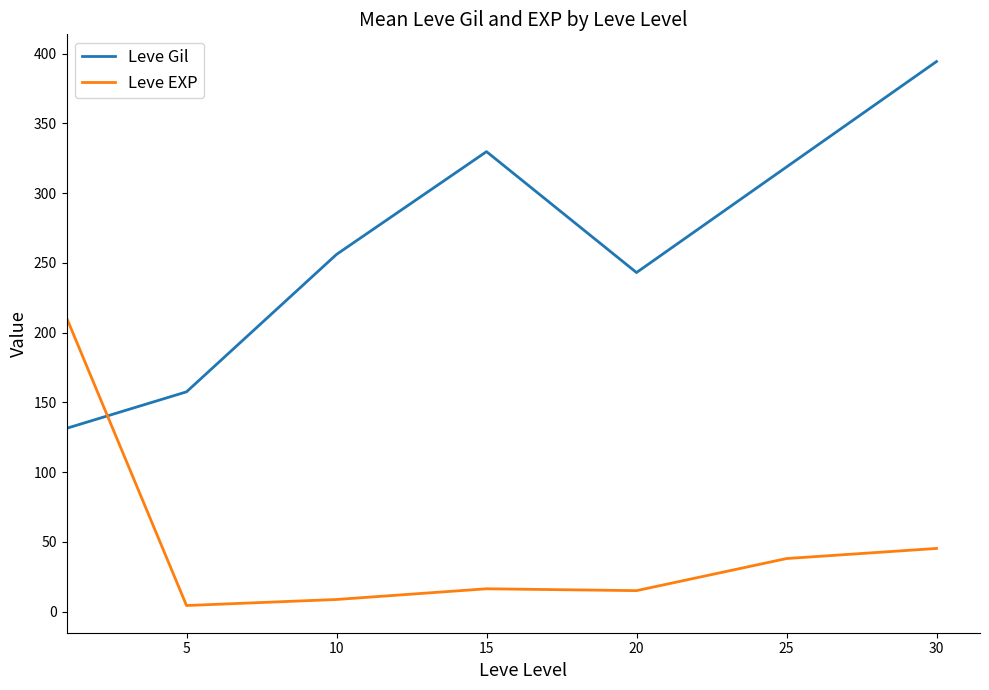

At how many categories does at least one series exceed 337?

1